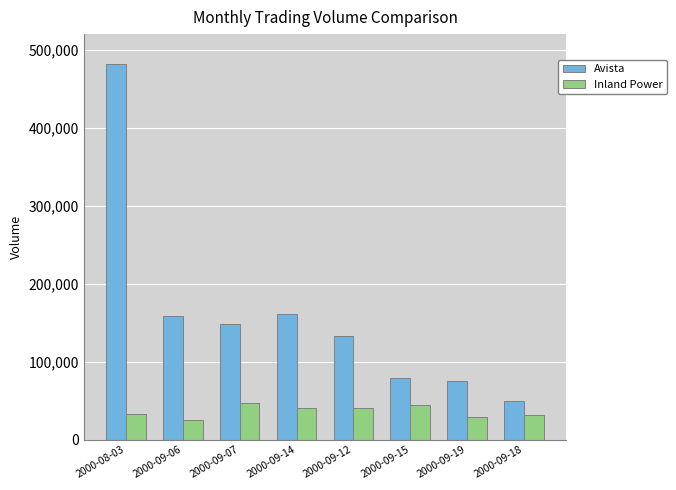

How many data points in Avista are less than 148180?

4